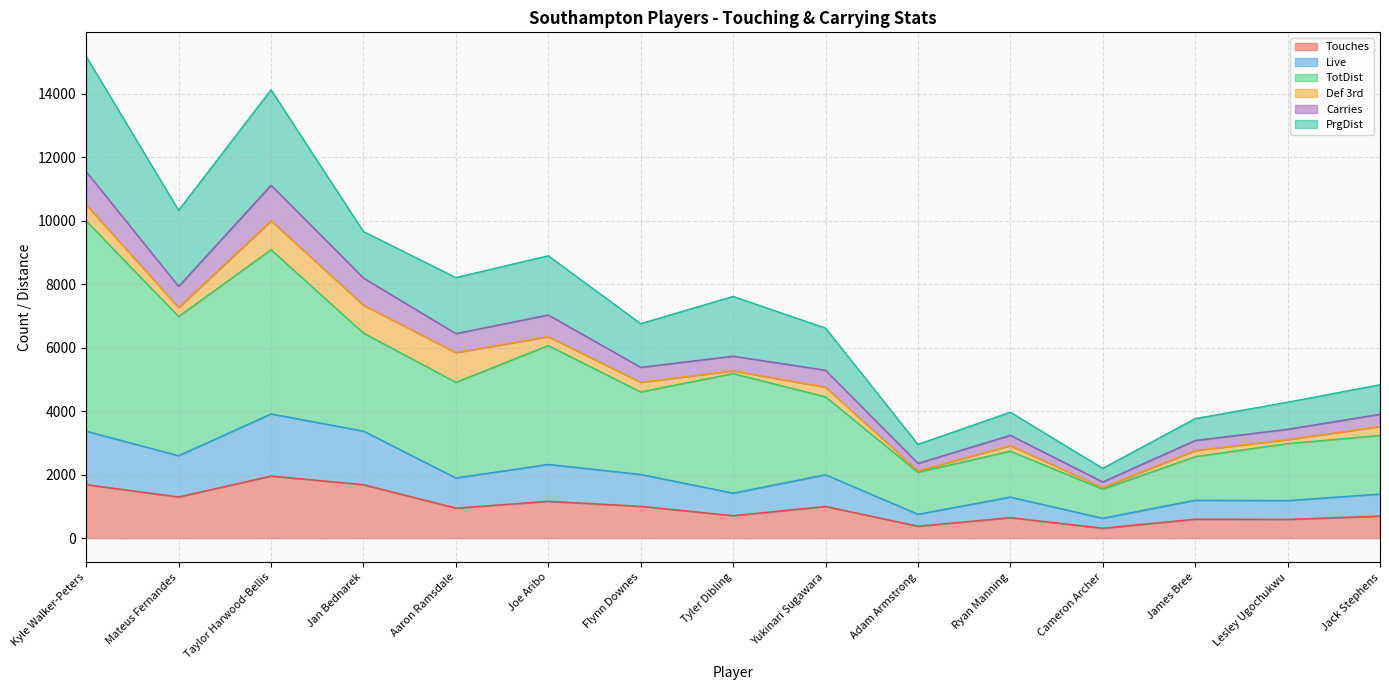

What is the sum of all Touches values?

14672